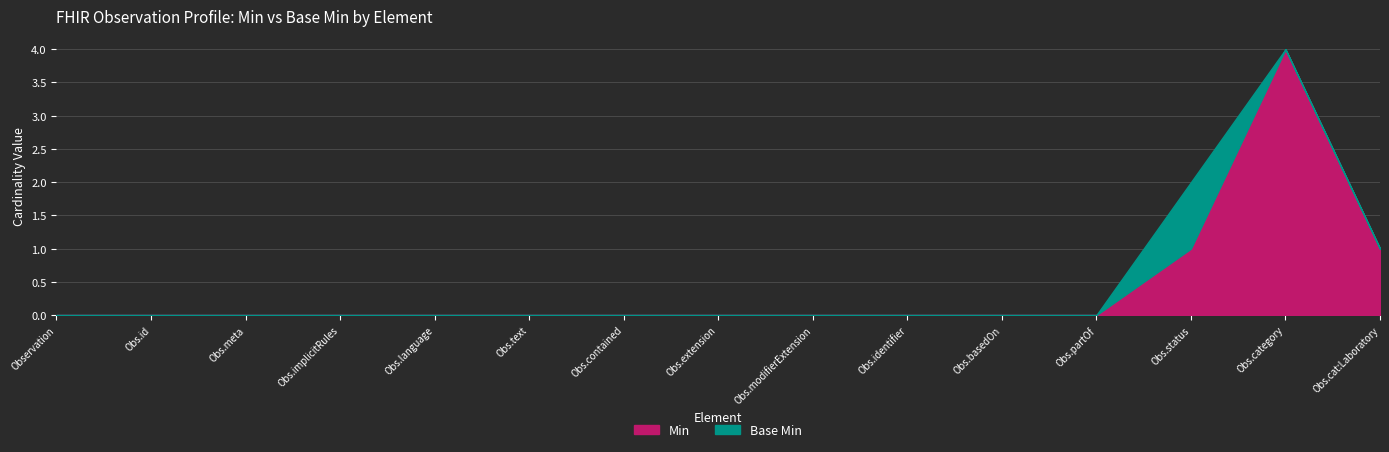

How many lines are shown in the chart?

2